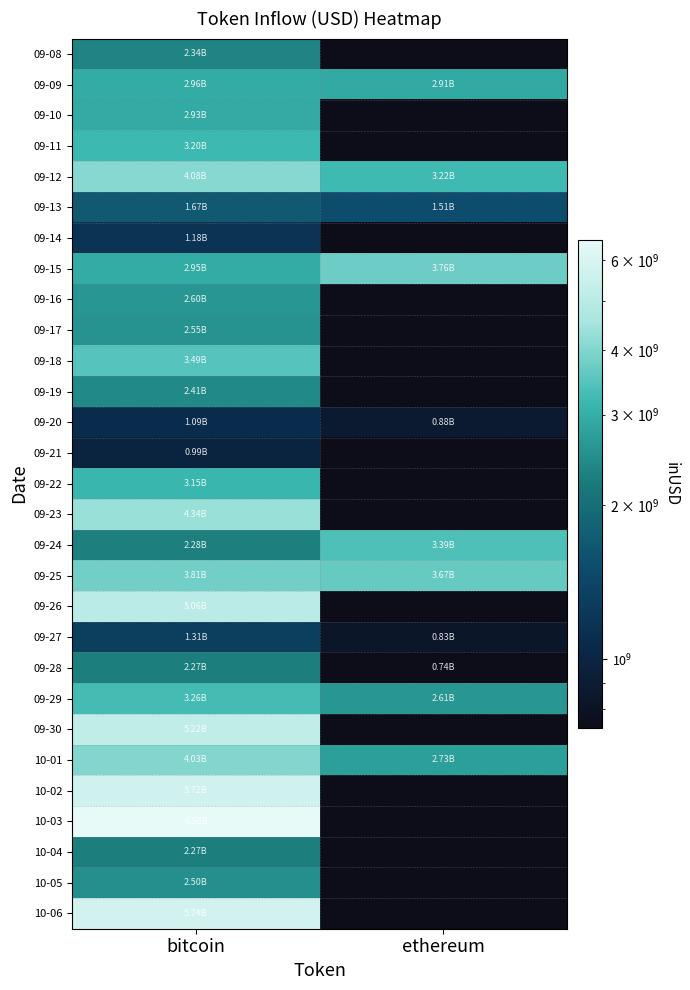

At which category does the chart reach its peak across all series?

bitcoin